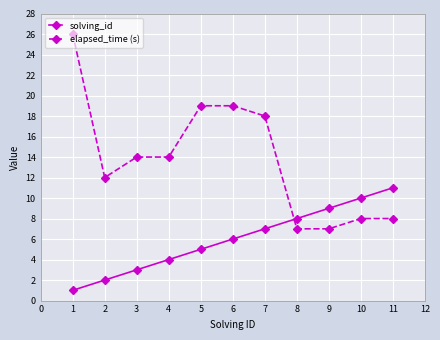

Reading right to left, extract all data points from this chart.

solving_id: 11	10	9	8	7	6	5	4	3	2	1
elapsed_time (s): 8	8	7	7	18	19	19	14	14	12	26